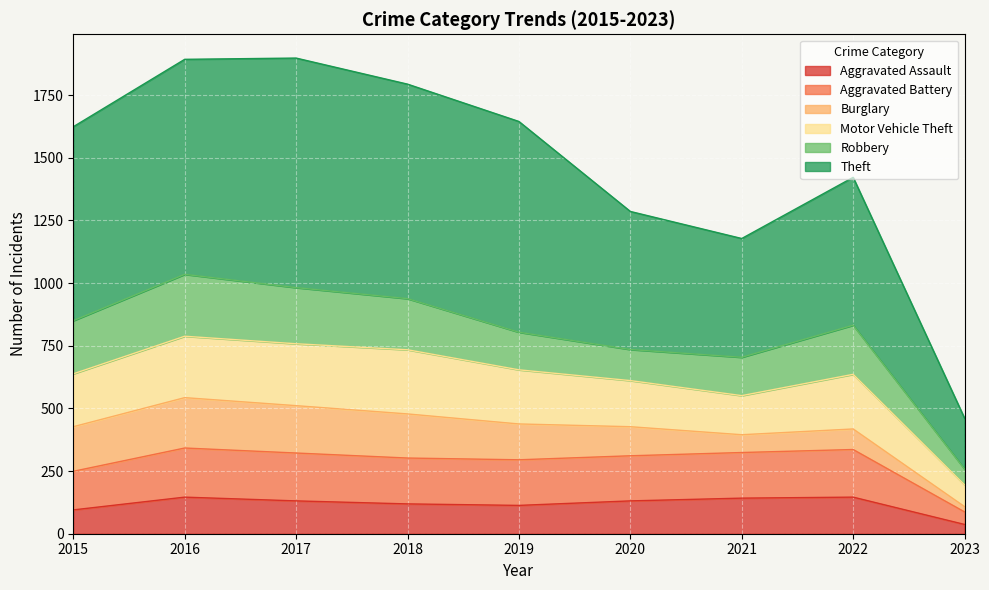

The value of Aggravated Battery at 2022 is 336. True or false?

True